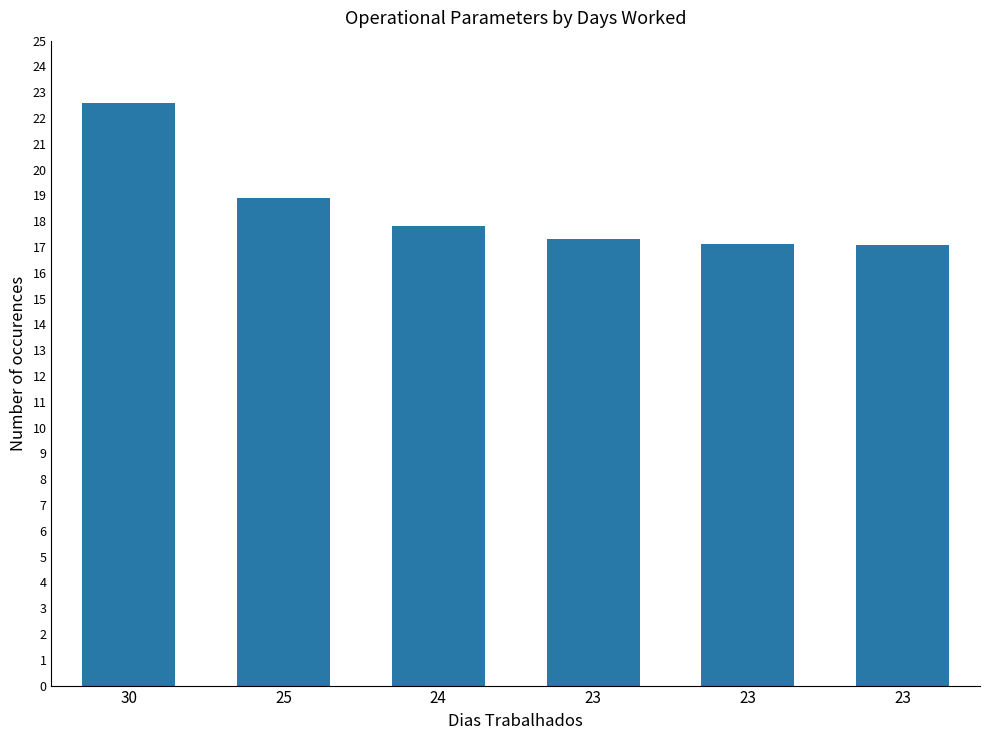

The value at 24 is 26.6. True or false?

False